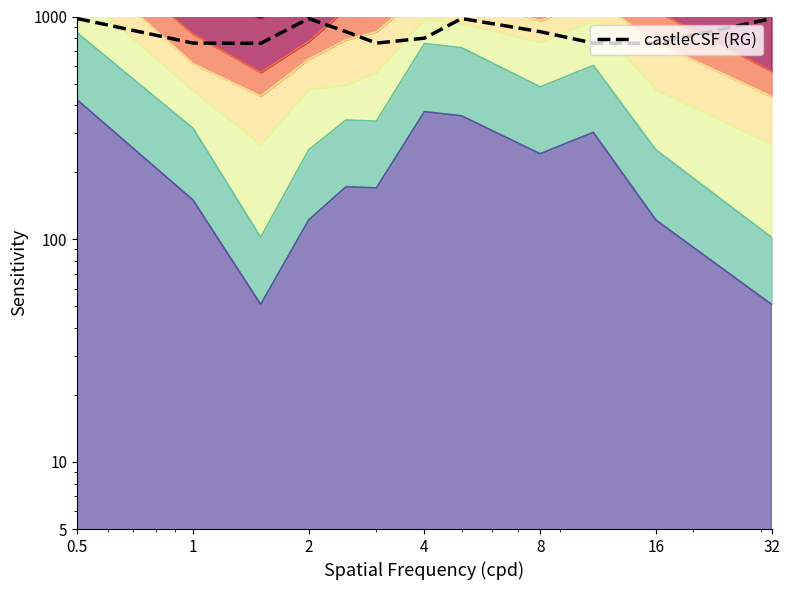

What is the maximum value shown in the chart?

979.2